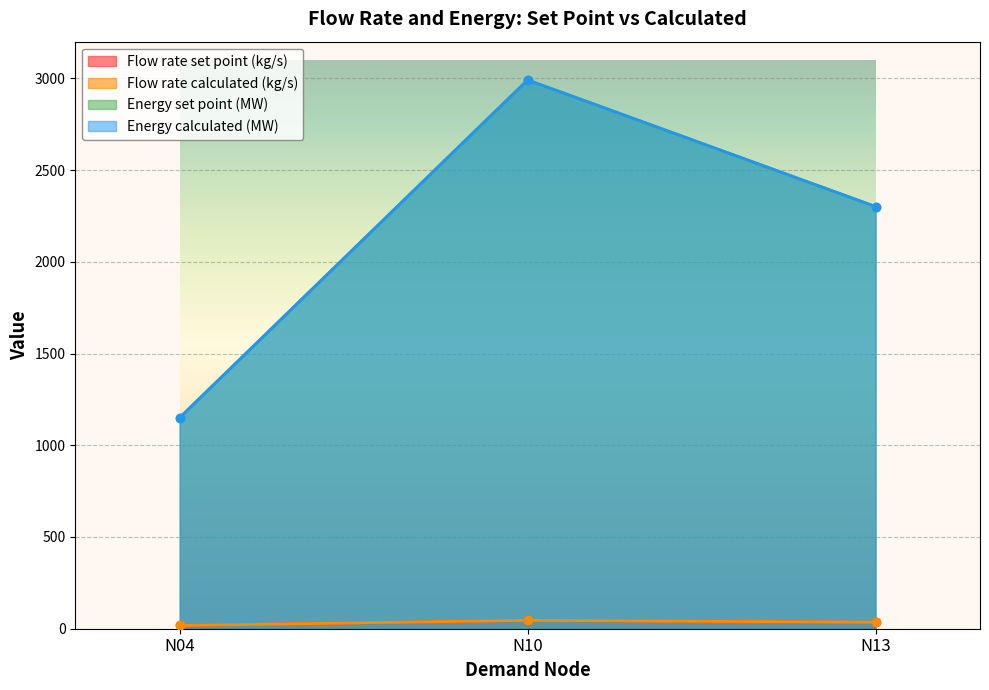

What is the maximum value shown in the chart?

2991.4